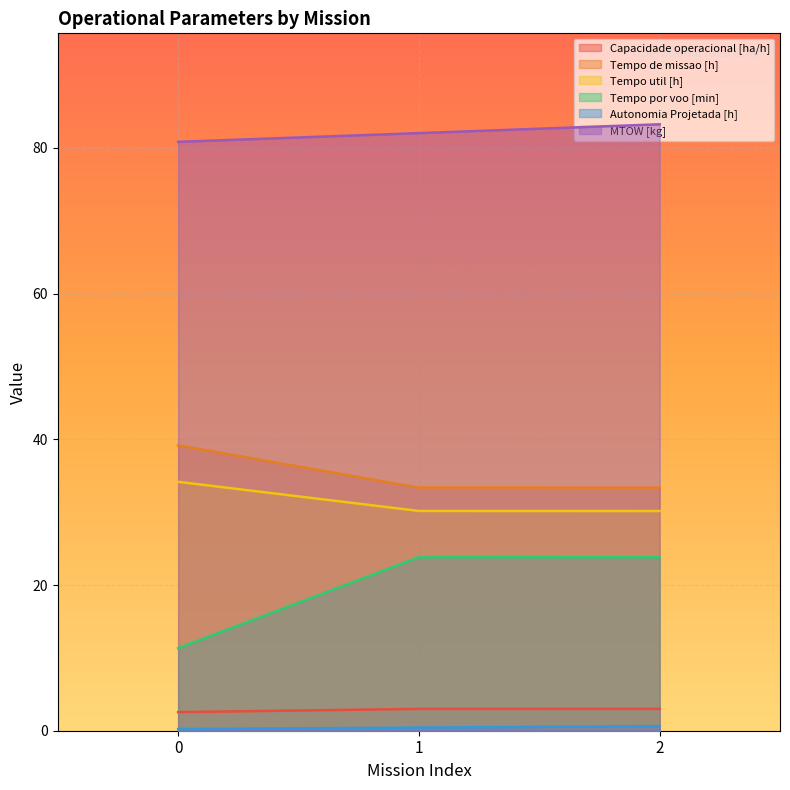

How many lines are shown in the chart?

6